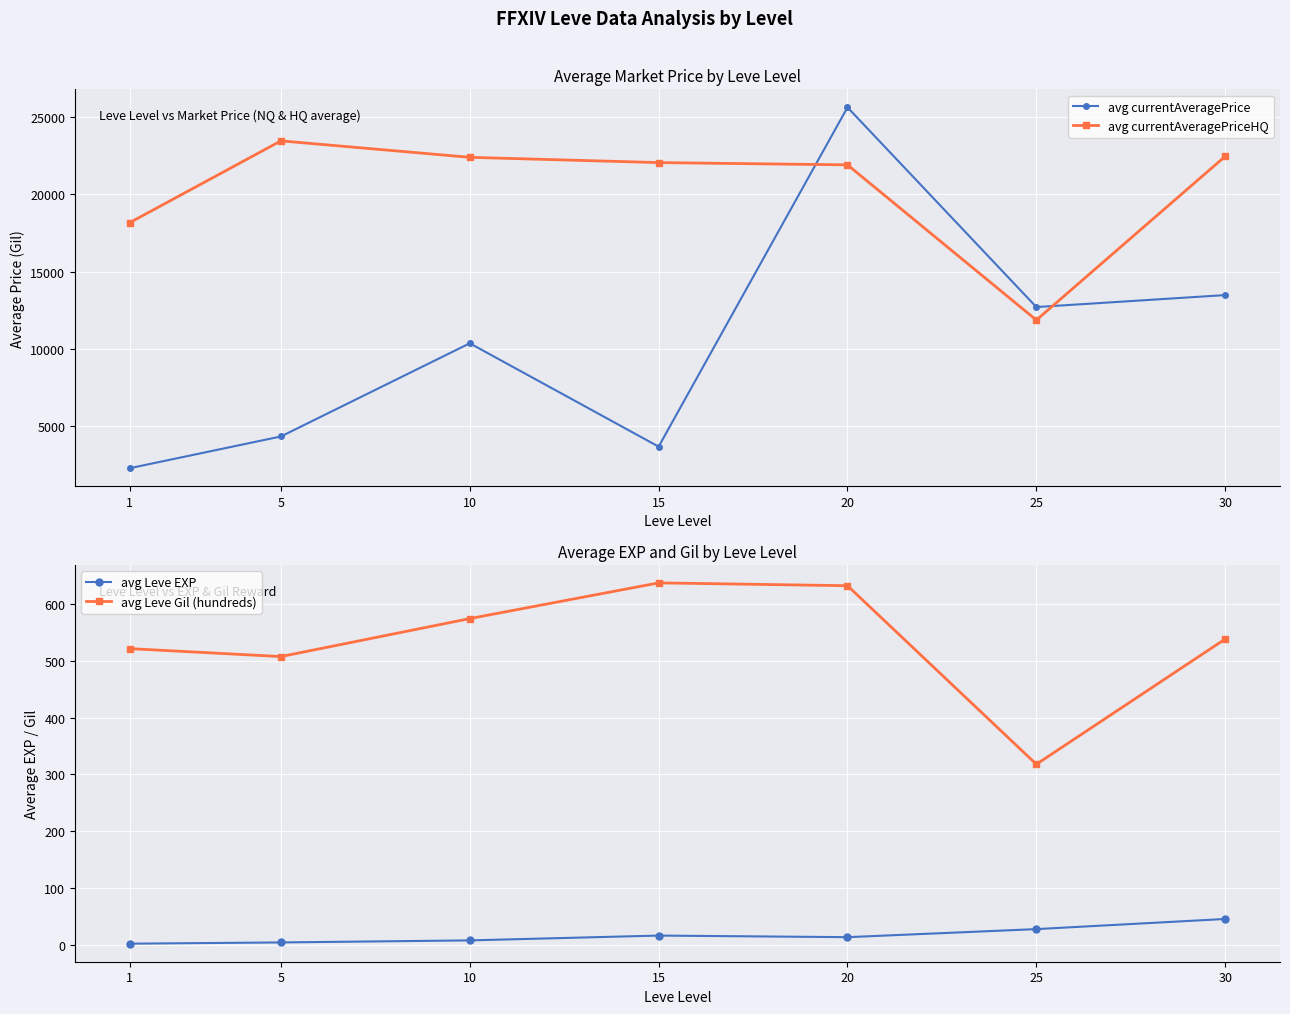

At which category does avg Leve Gil (hundreds) reach its first local valley?

5